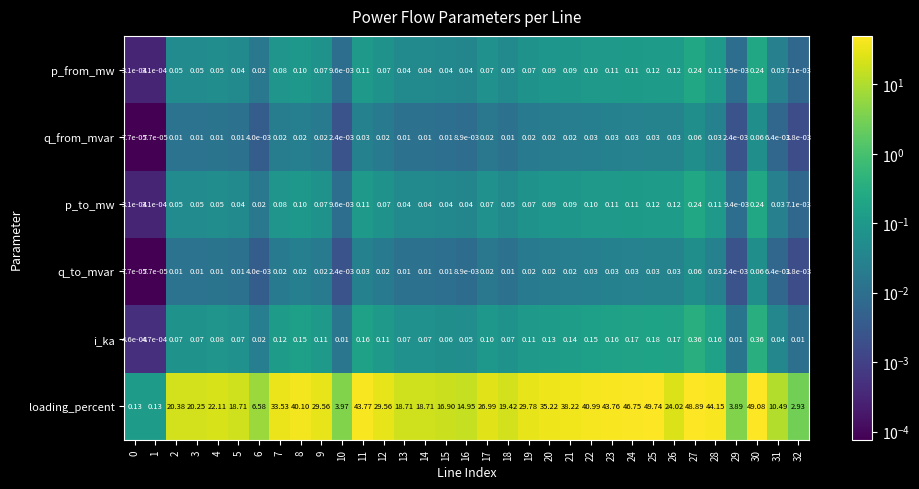

Which series has the largest total across all categories?

loading_percent